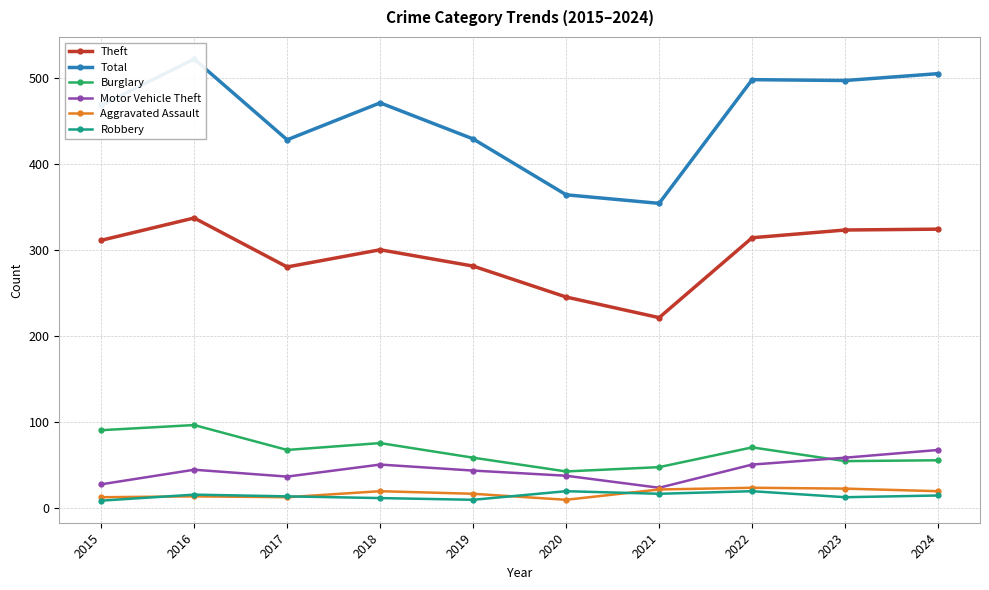

Does the chart display data point markers on the line(s)?

Yes